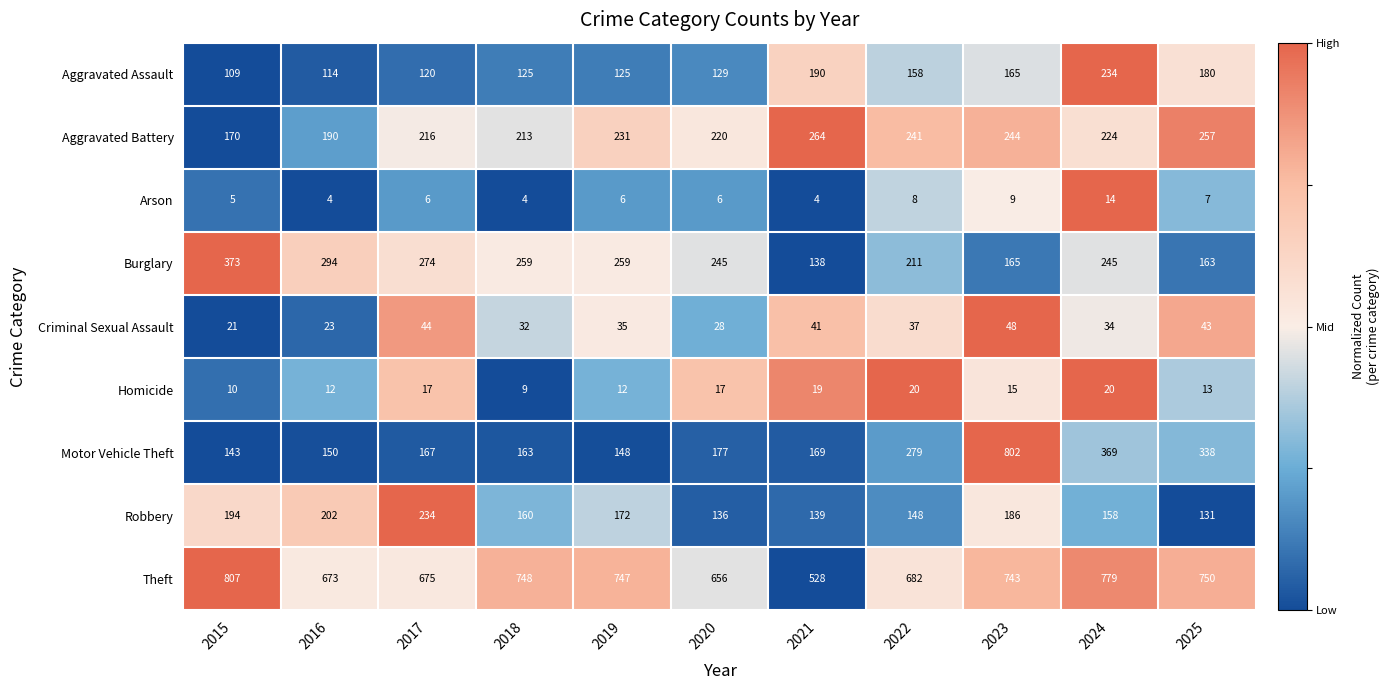

What is the greatest value displayed?

807